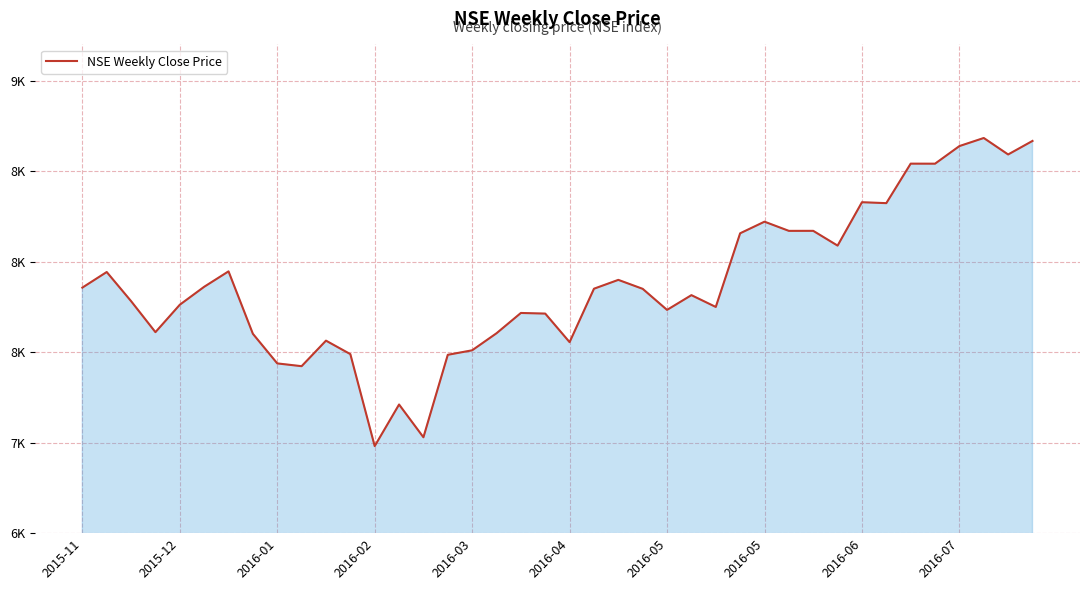

Where does the data first go above 7849?

2015-11